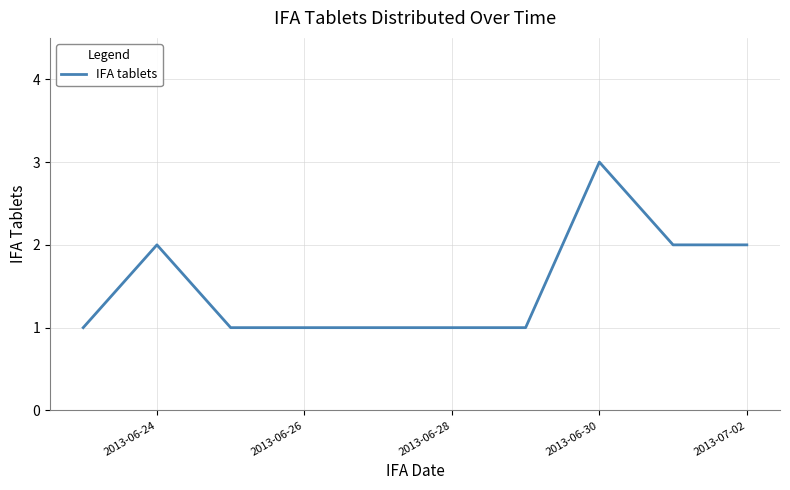

What is the maximum value shown in the chart?

3